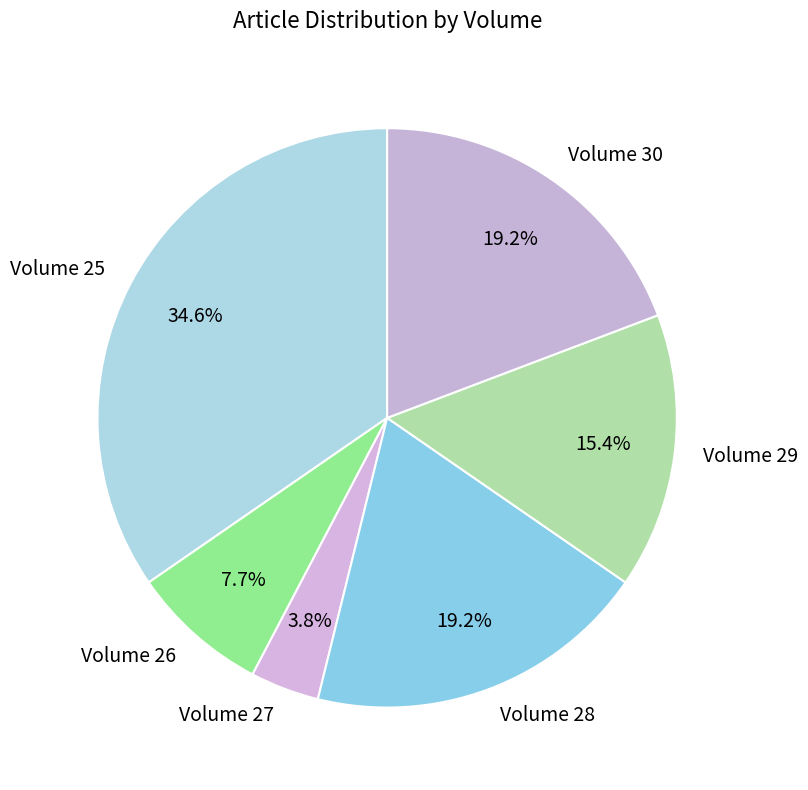

To the nearest percent, what is the combined percentage of Volume 30 and Volume 29?

35%